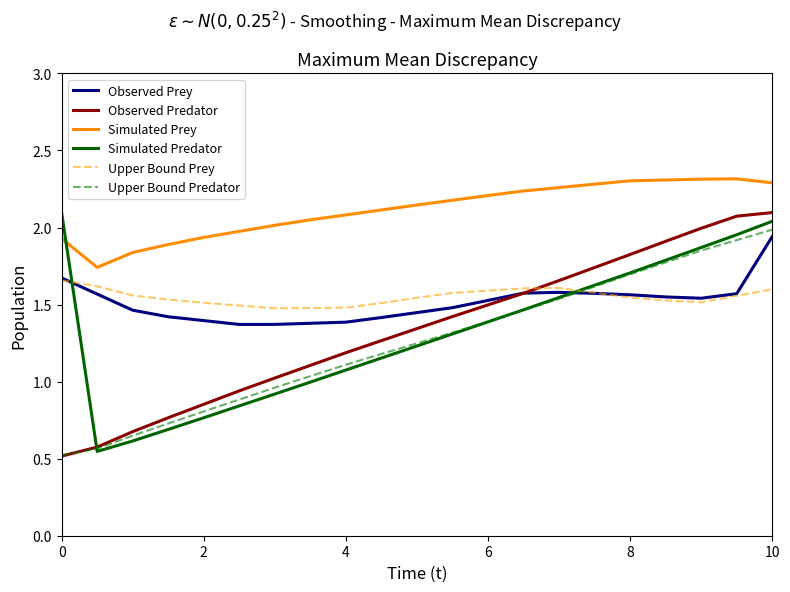

True or false: Simulated Predator and Observed Prey intersect in this chart.

True